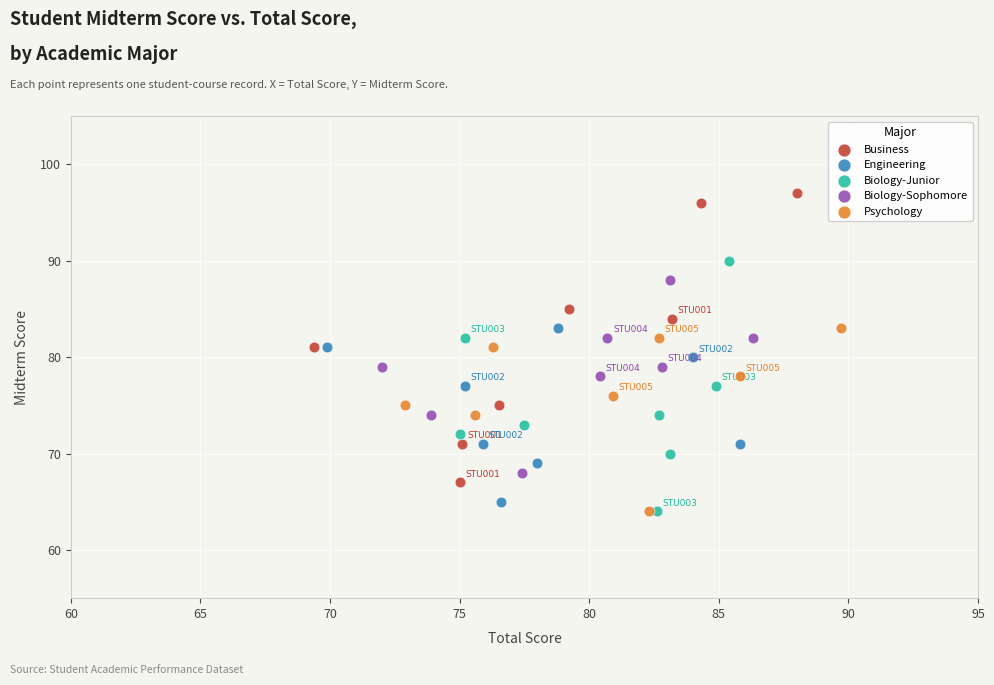

Which series has the largest Y range (max minus min)?

Business